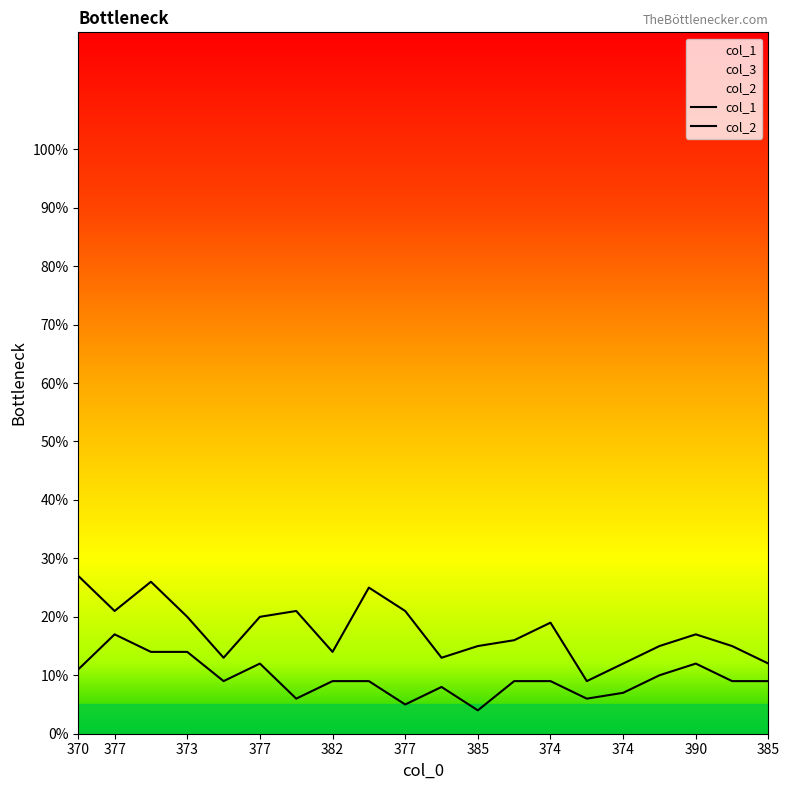

Rank the series by their maximum value, from lowest to highest.

col_2, col_1, col_3